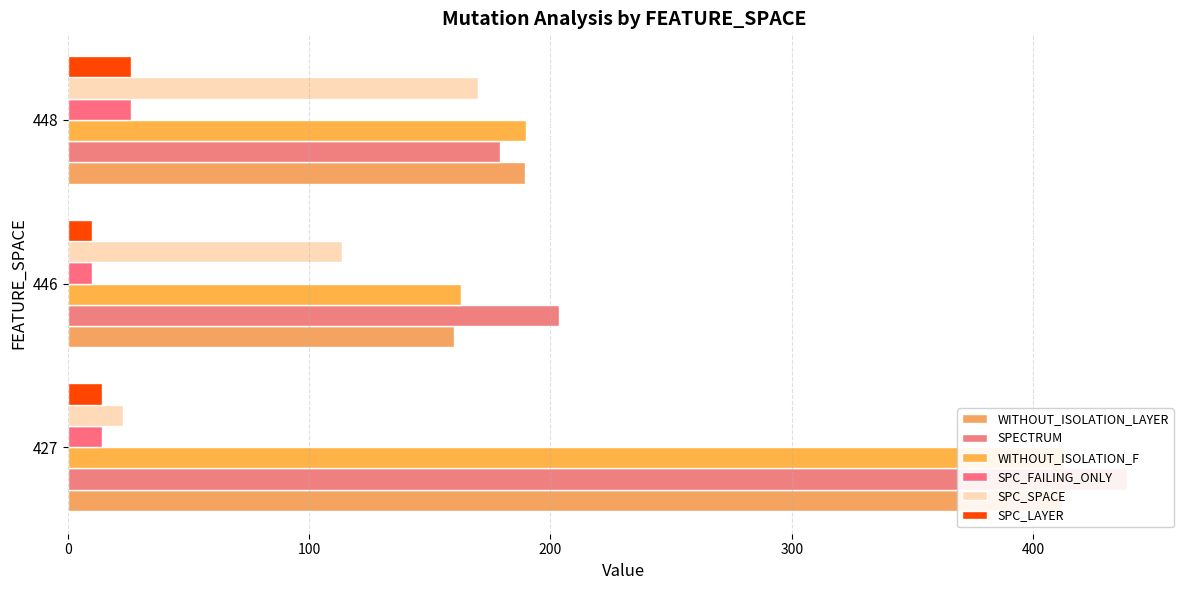

What is the sum of the SPC_SPACE values at 427 and 448?

192.9